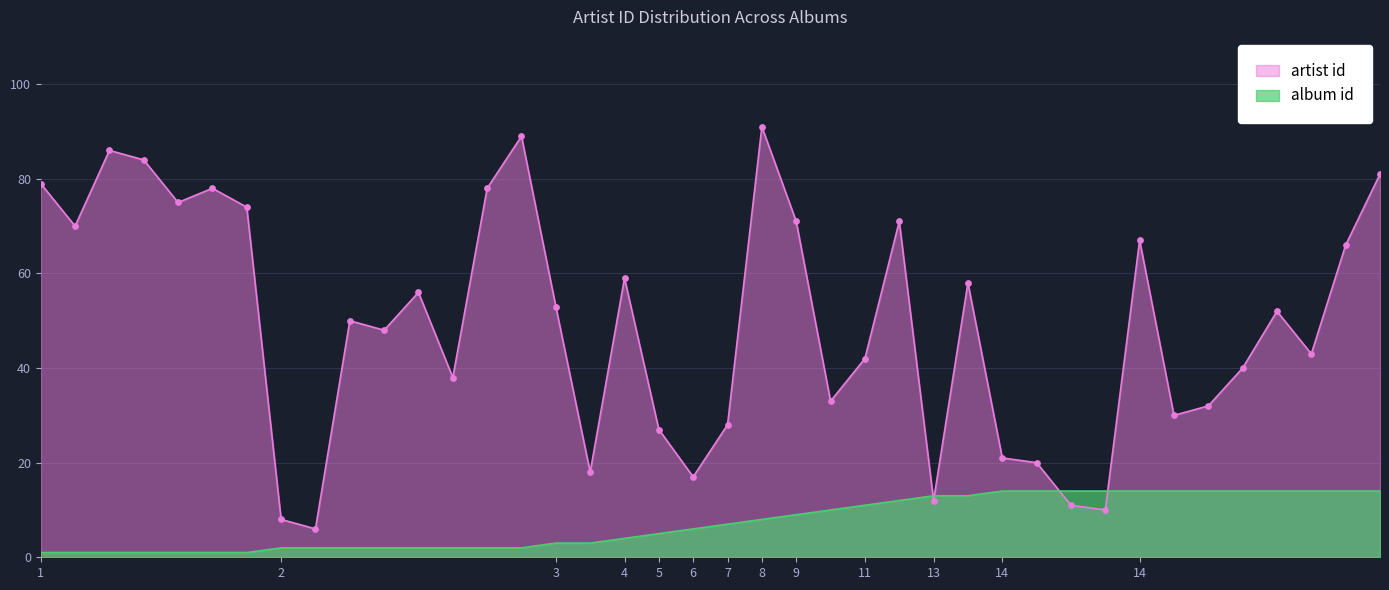

Which series reaches the maximum Y coordinate?

artist id